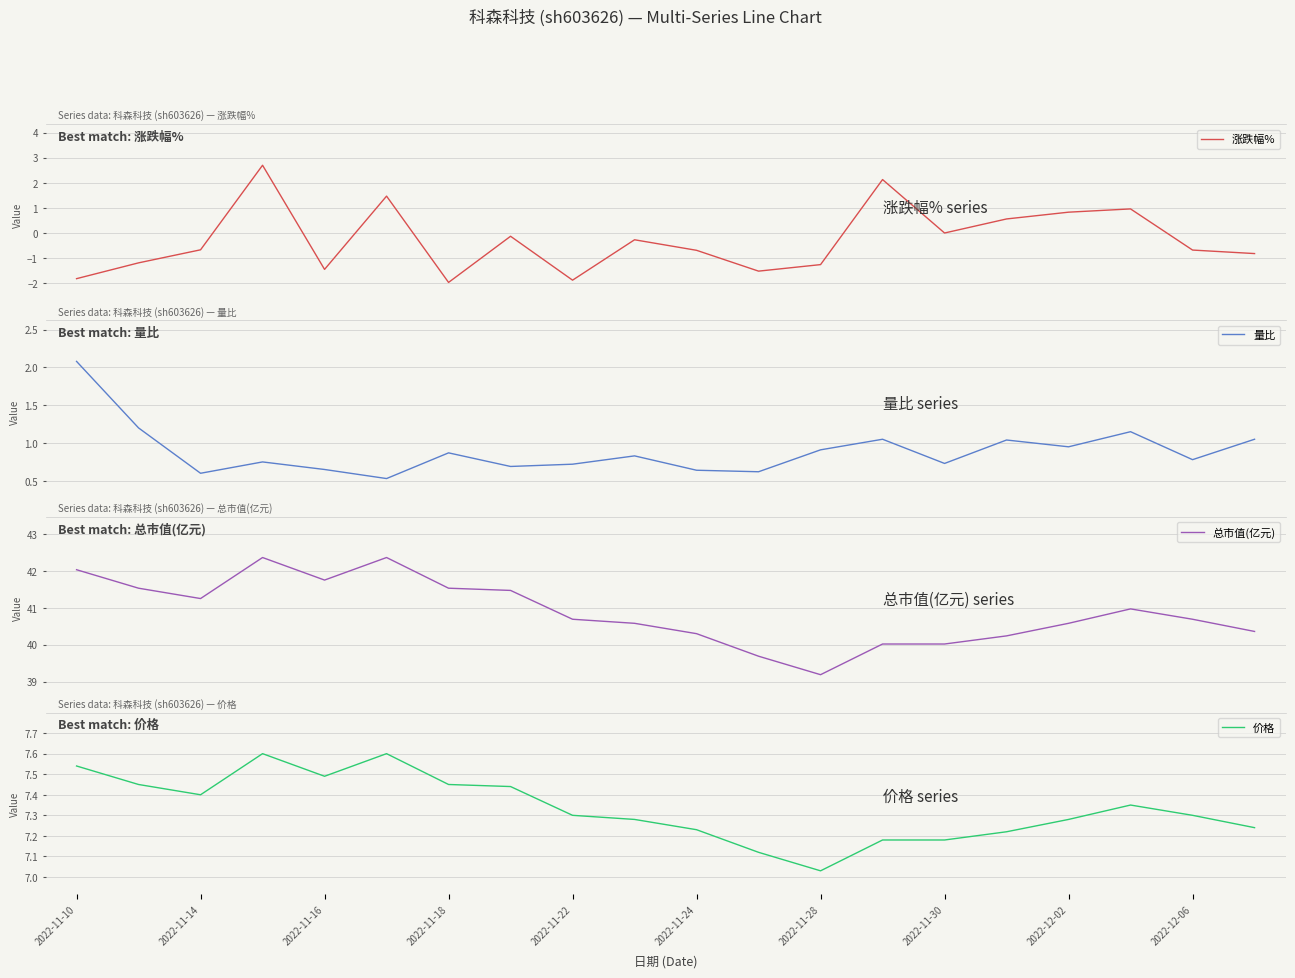

Is it true that 价格 equals 7.3 at 2022-11-22?

True